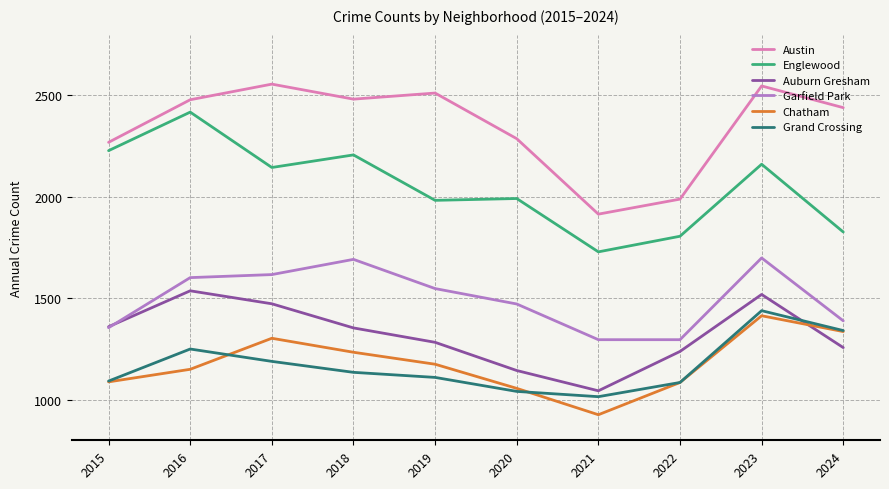

Which series changed the most between 2019 and 2023?

Grand Crossing